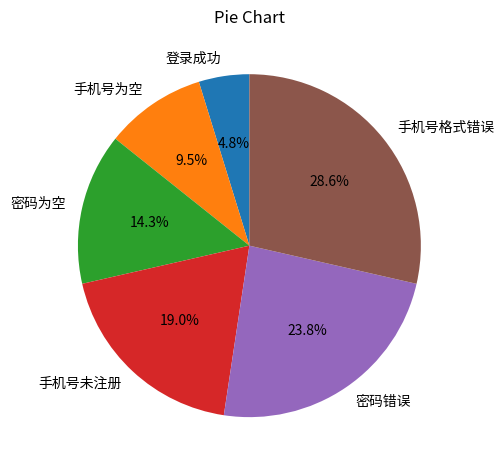

Does 手机号格式错误 account for over 50% of the chart?

No